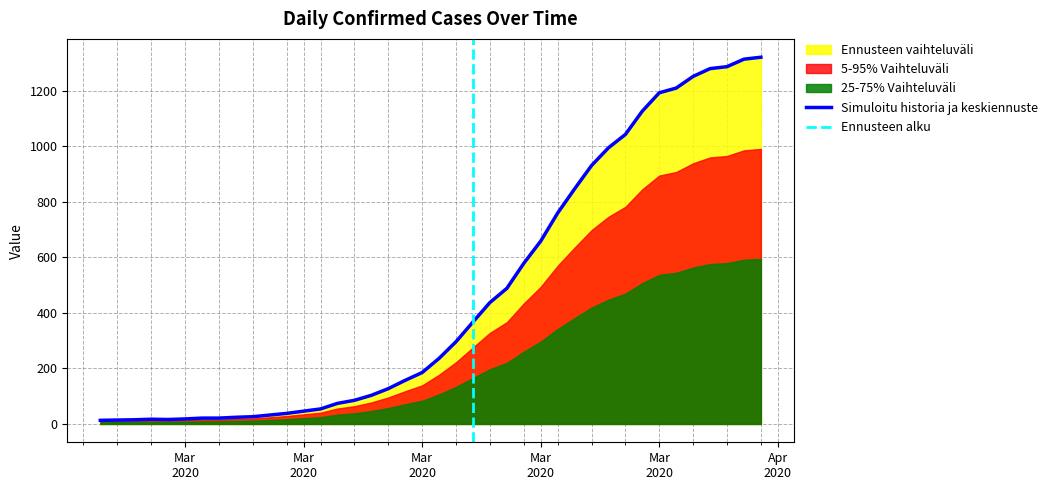

Reading left to right, what are all the values shown in this chart?

13	14	15	17	16	18	21	21	24	26	32	38	46	54	74	85	103	127	157	185	236	296	367	437	488	578	658	759	846	930	994	1042	1126	1192	1209	1251	1279	1286	1313	1320